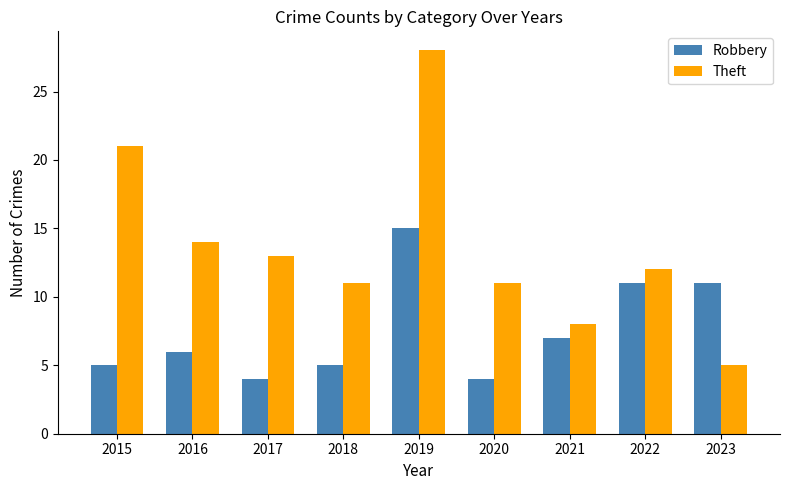

Reading right to left, list all the values displayed in this chart.

Robbery: 11	11	7	4	15	5	4	6	5
Theft: 5	12	8	11	28	11	13	14	21